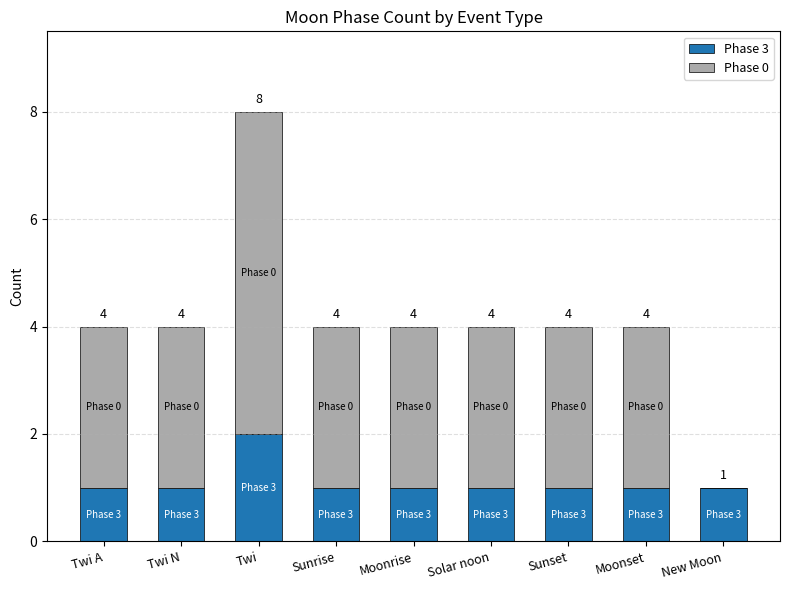

Are the bars grouped side by side (vs. stacked)?

No